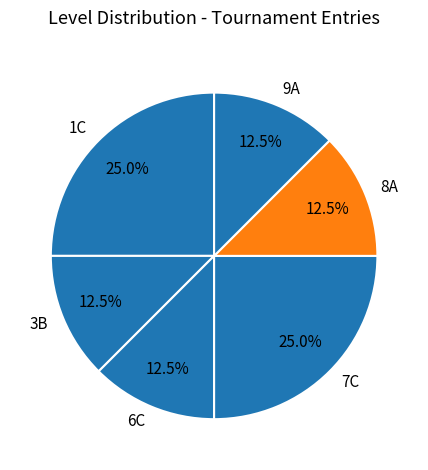

Does 9A account for over 50% of the chart?

No